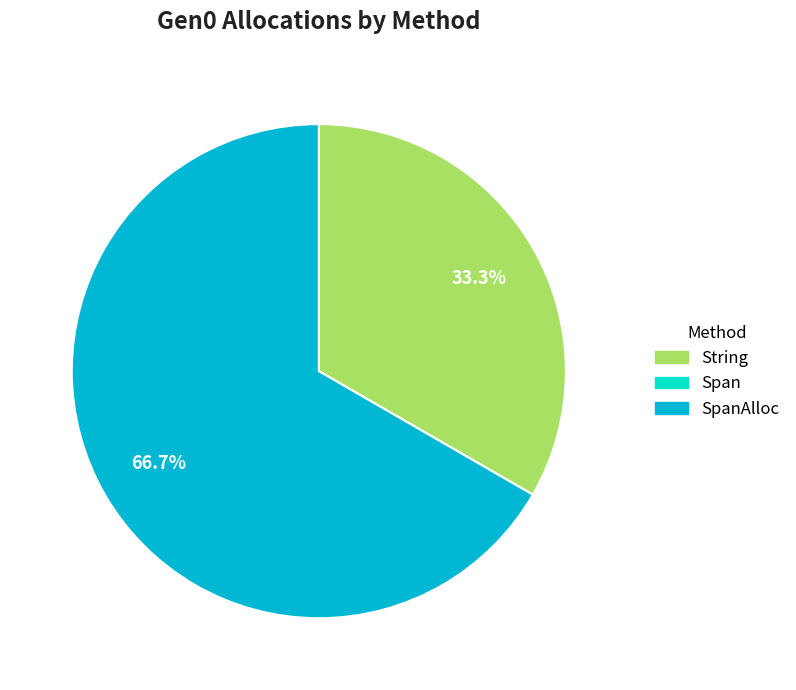

Is there a majority slice in this chart?

Yes